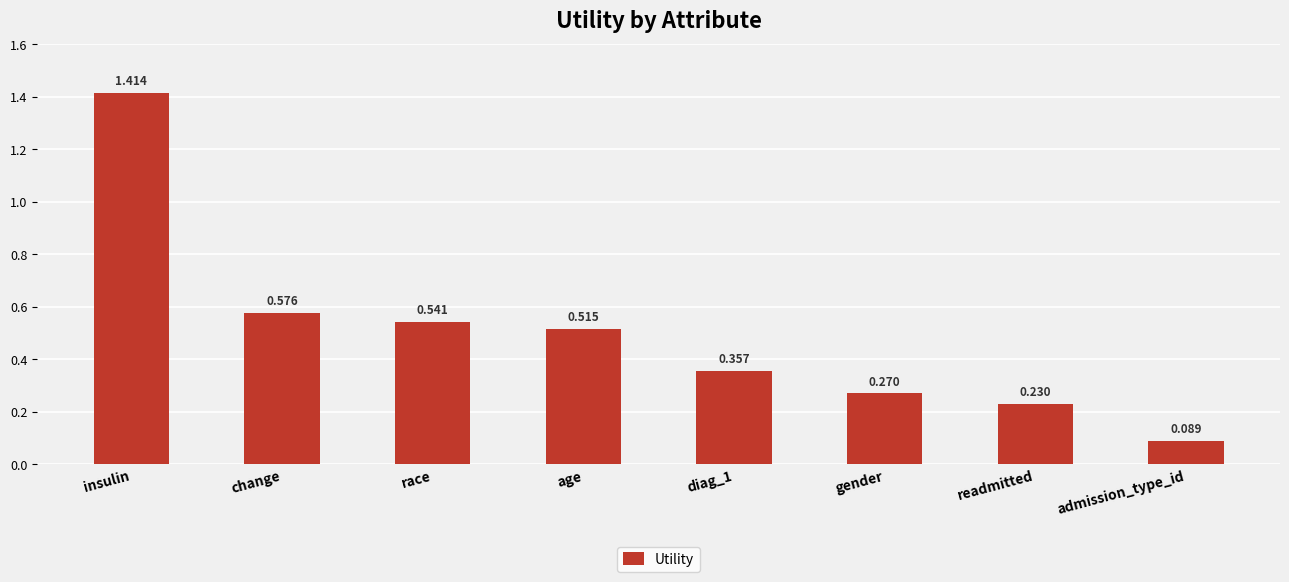

The value at readmitted is 0.3. True or false?

False